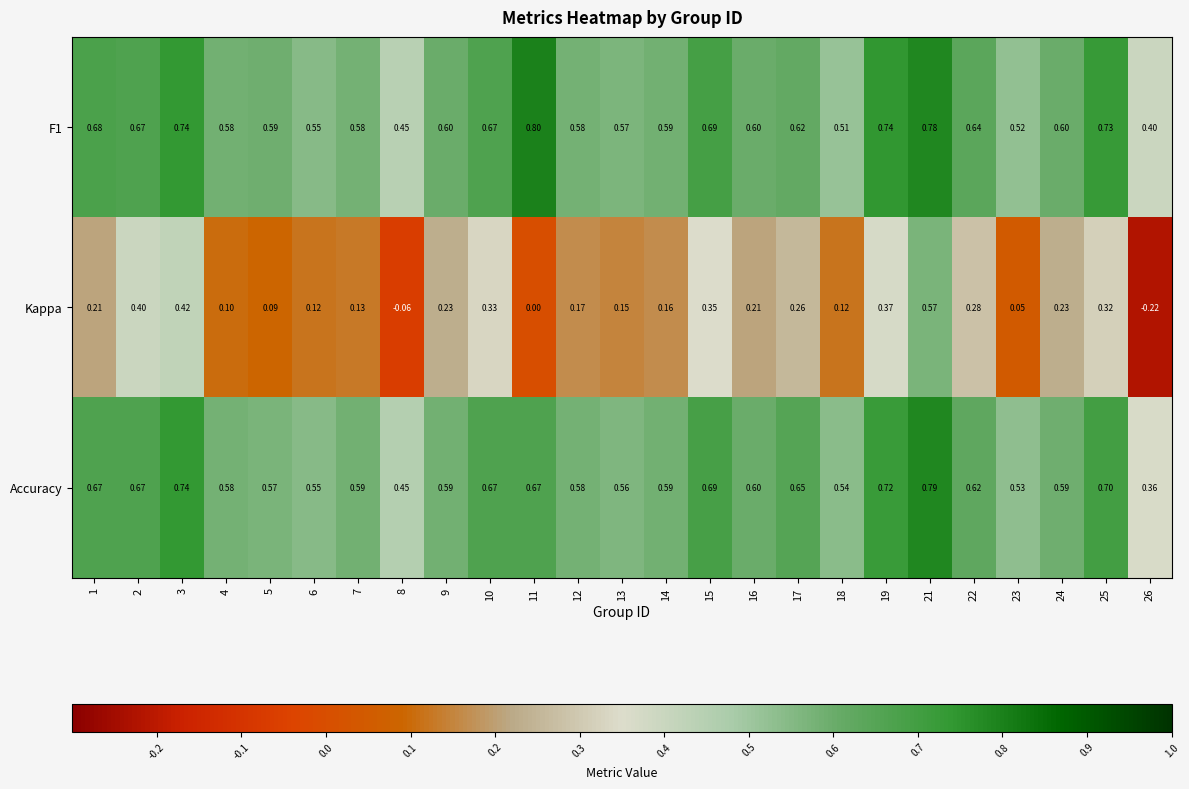

Which series has the widest spread of values?

Kappa